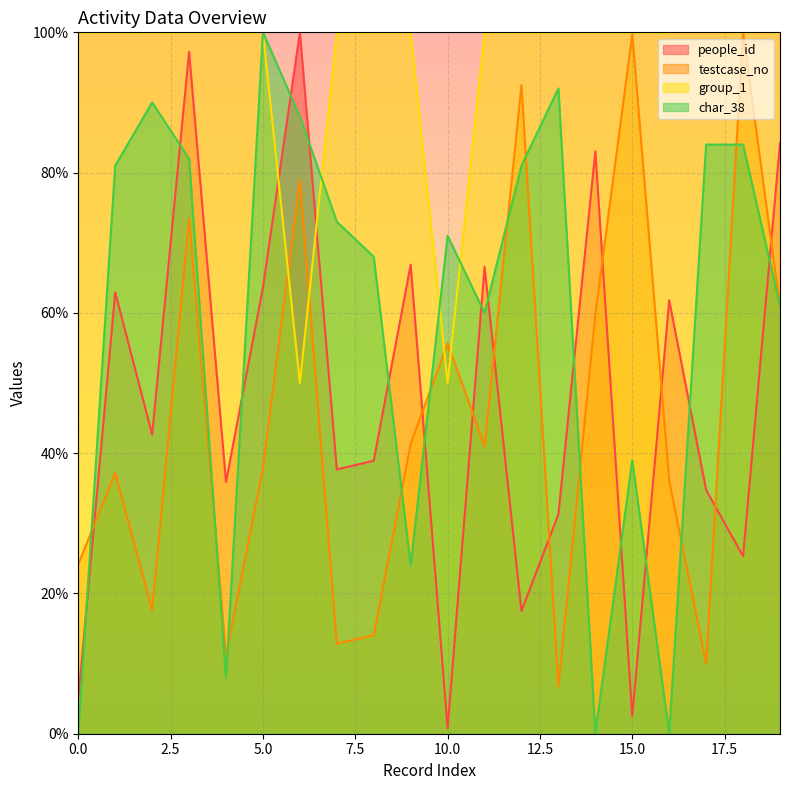

True or false: people_id and group_1 cross at least once.

True